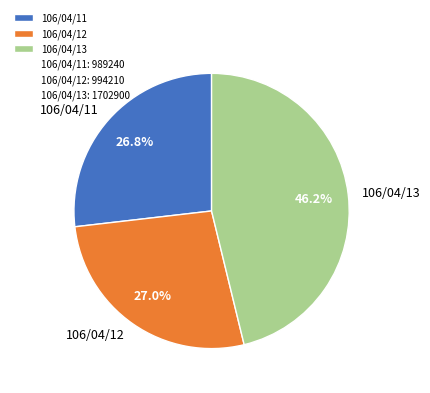

What is the largest slice in the pie chart?

106/04/13